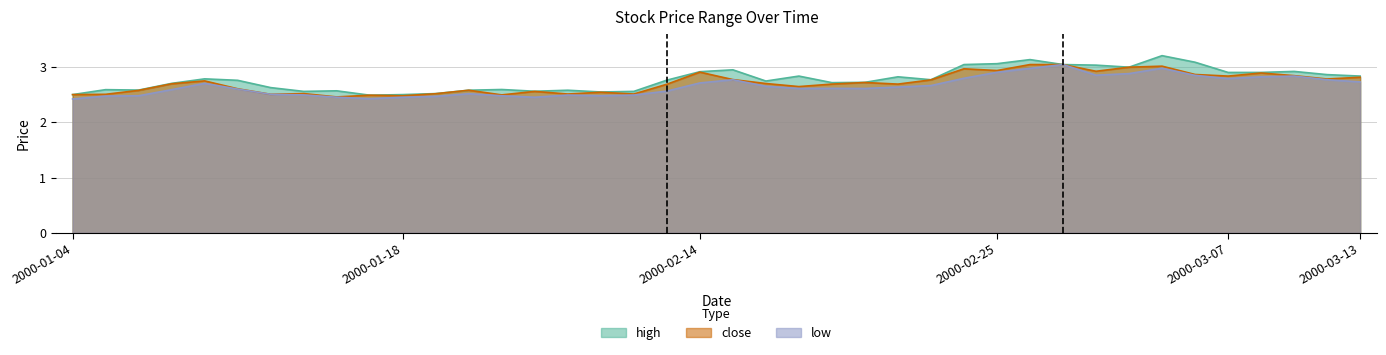

Does the chart display data point markers on the line(s)?

No